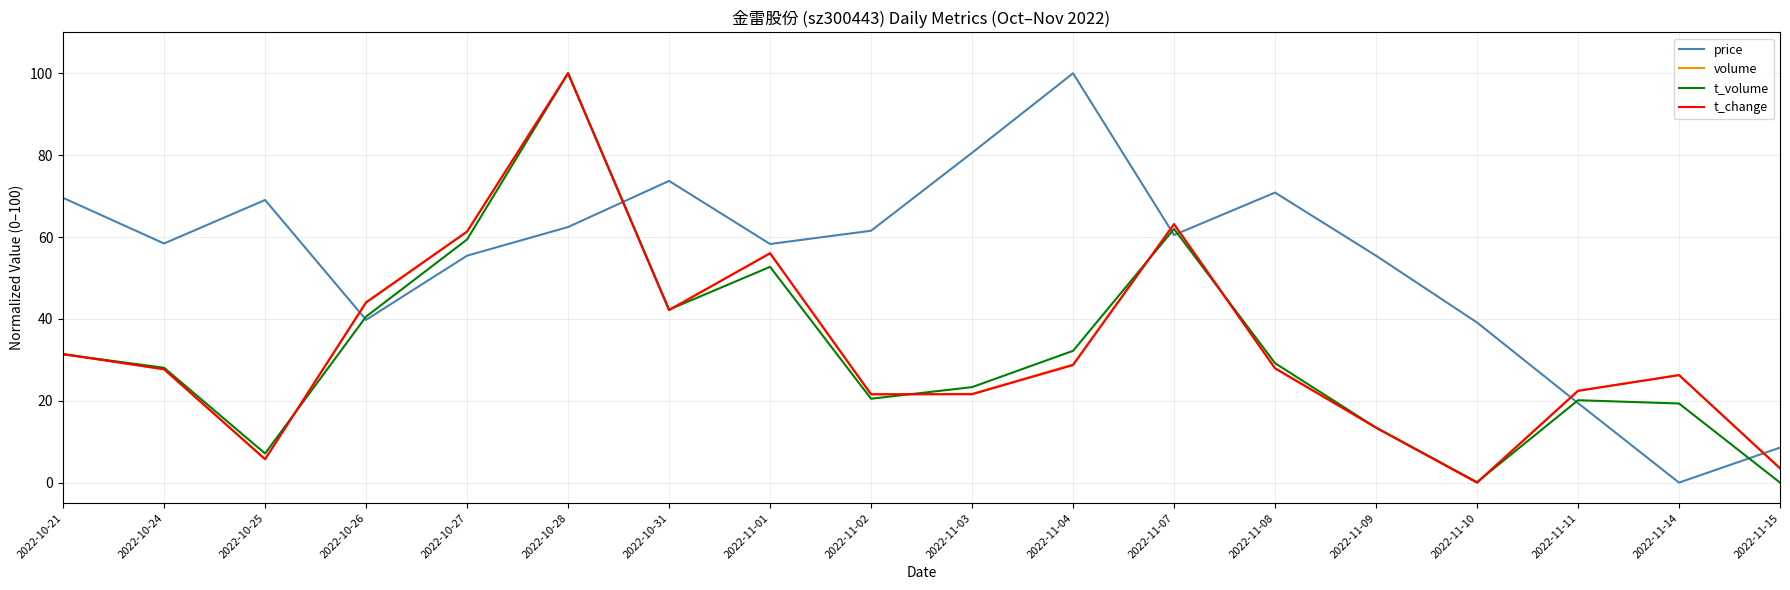

What is the total value across all series at 2022-11-03?

147.2